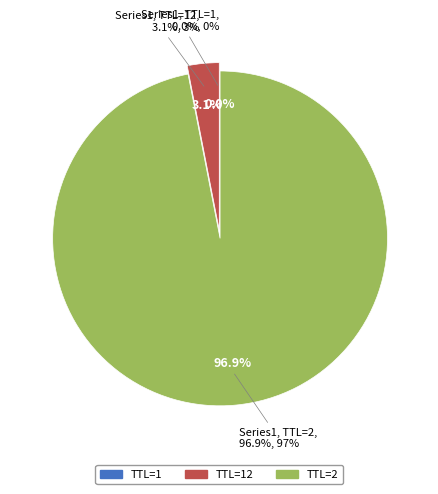

The TTL=12 slice represents 3% of the pie. True or false?

True